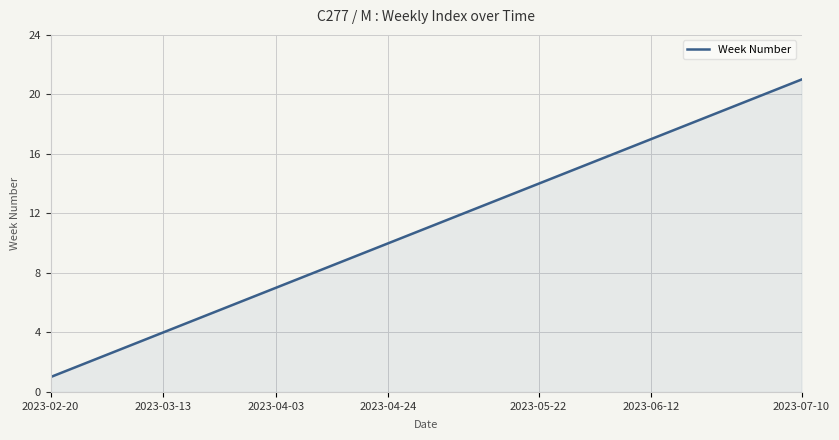

What is the minimum value shown in the chart?

1.0